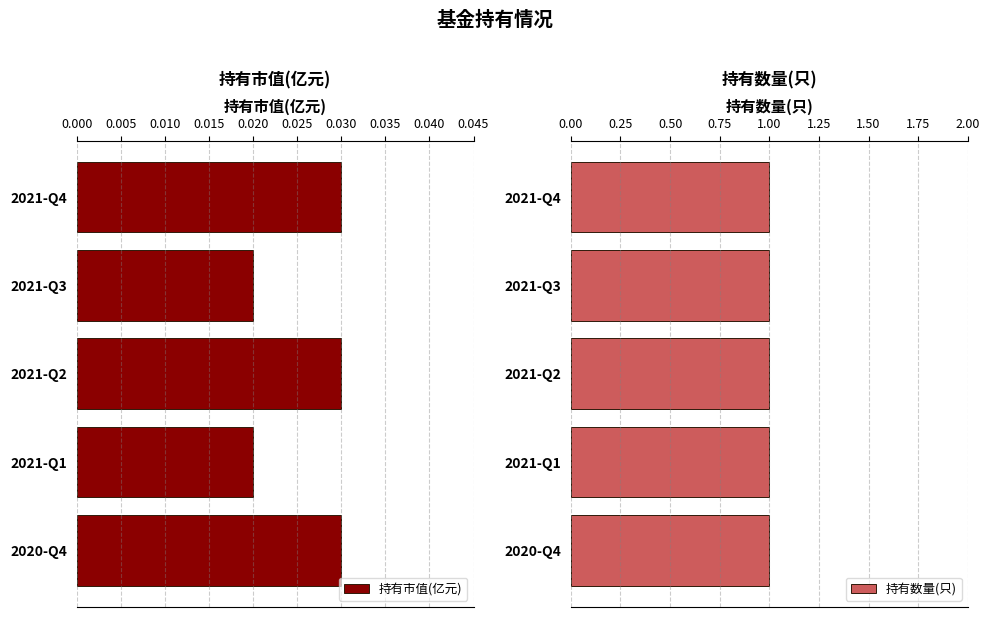

What is the sum of all 持有市值(亿元) values?

0.1